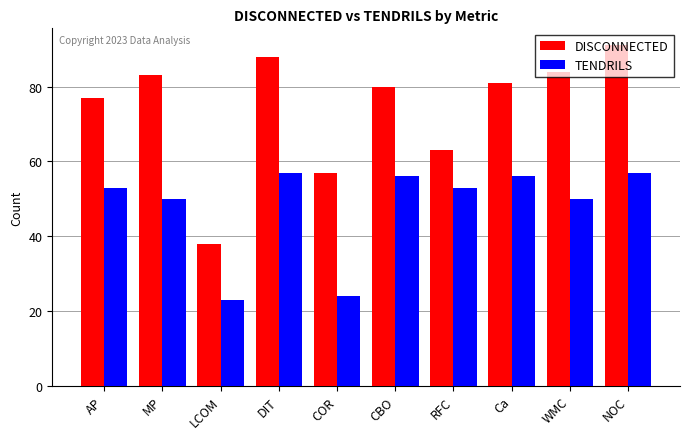

At which label is DISCONNECTED closest to 64?

RFC